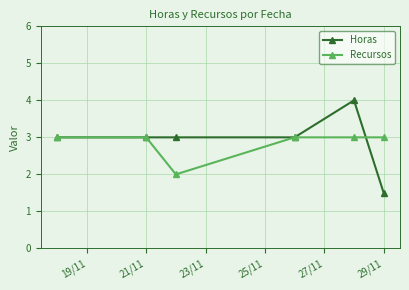

Rank the series by their maximum value, from lowest to highest.

Recursos, Horas